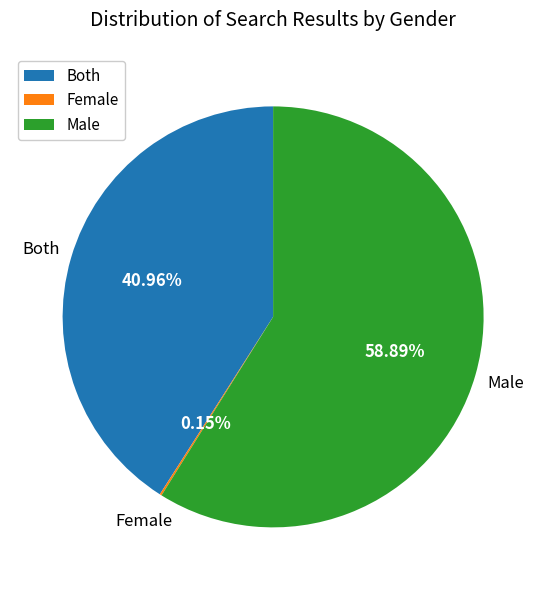

Which category has the biggest portion of the pie?

Male